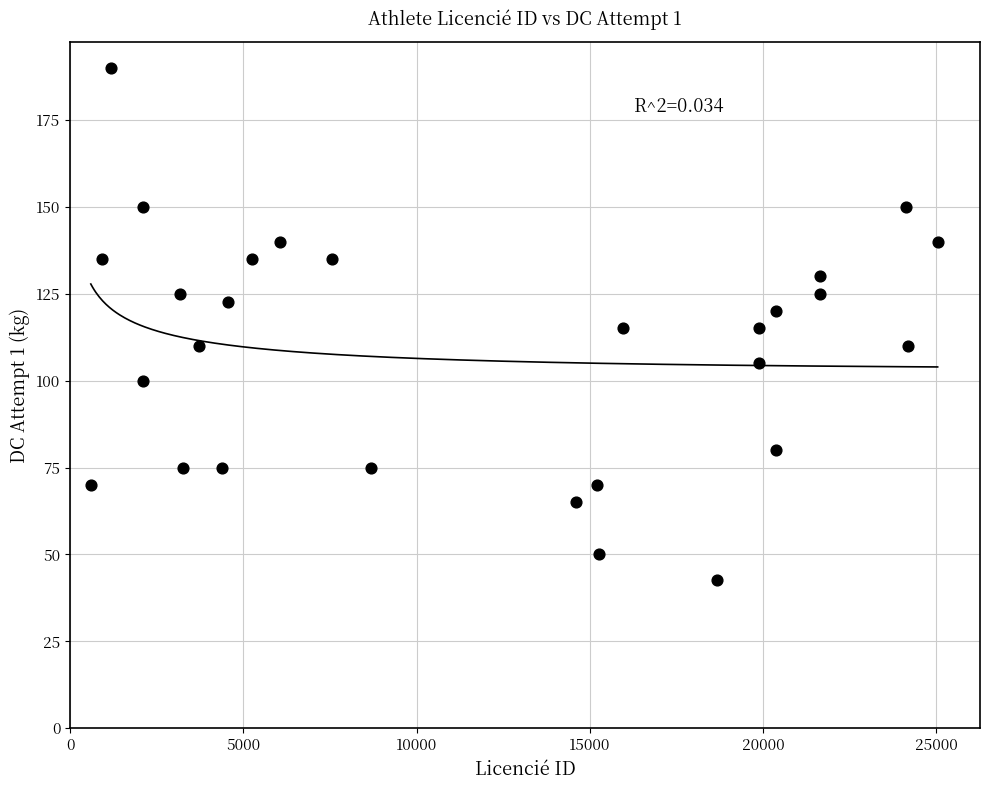

What is the range of X values (max minus min)?

24452.0